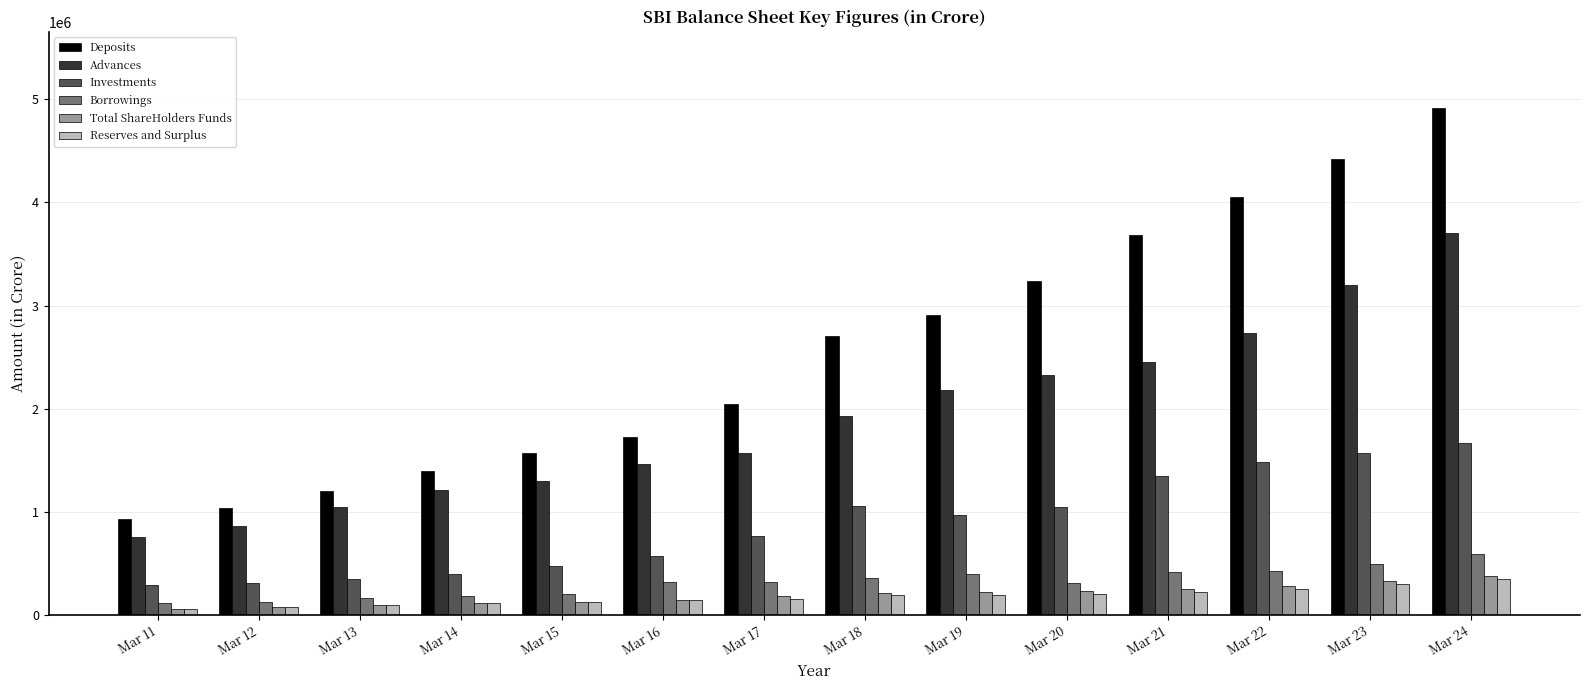

What is the spread (max minus min) of values at Mar 13?

1104539.9